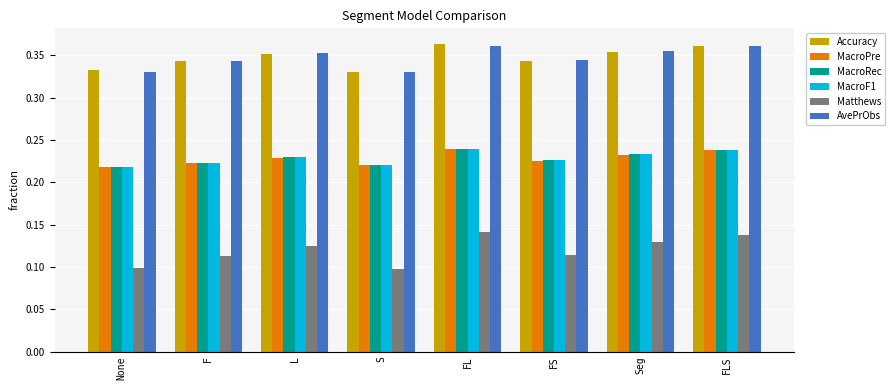

True or false: MacroF1 has a value of 0.1 at S.

False